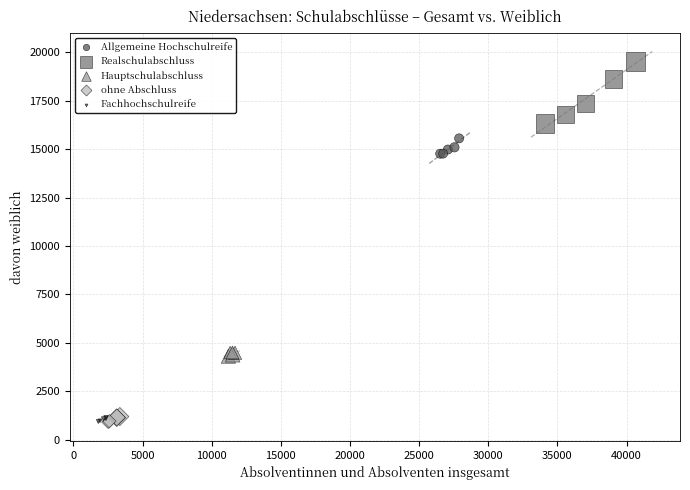

What are all the series names shown in the legend?

Allgemeine Hochschulreife, Realschulabschluss, Hauptschulabschluss, ohne Abschluss, Fachhochschulreife